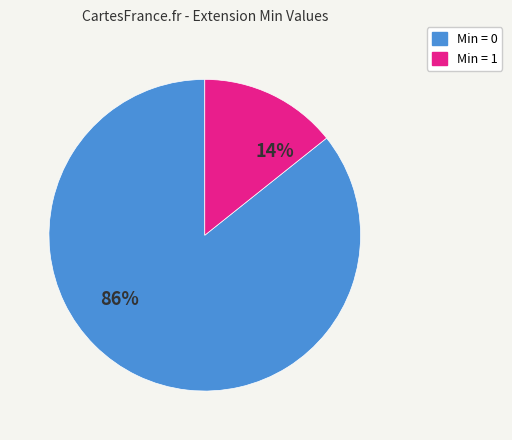

Which category has the smallest portion of the pie?

Min = 1